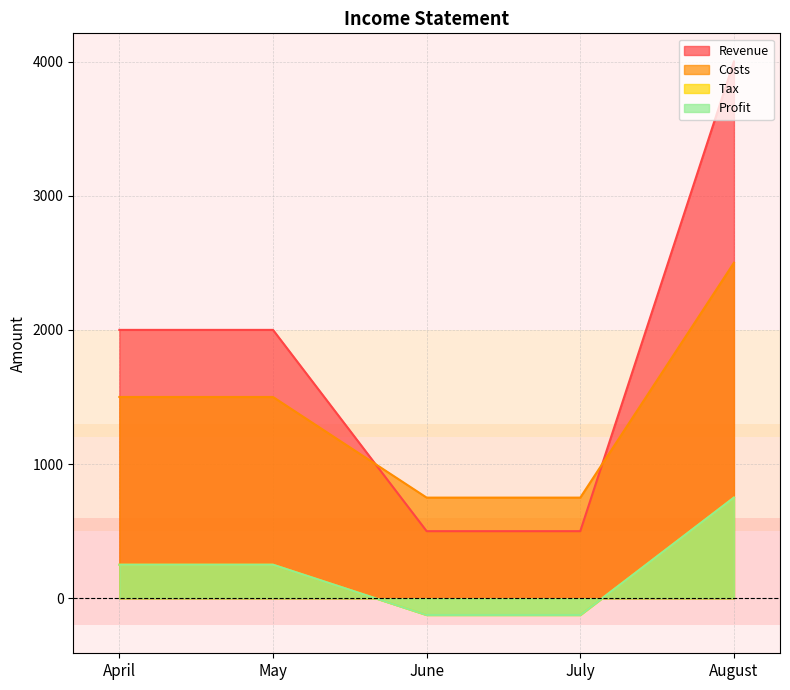

The value of Costs at July is 750. True or false?

True